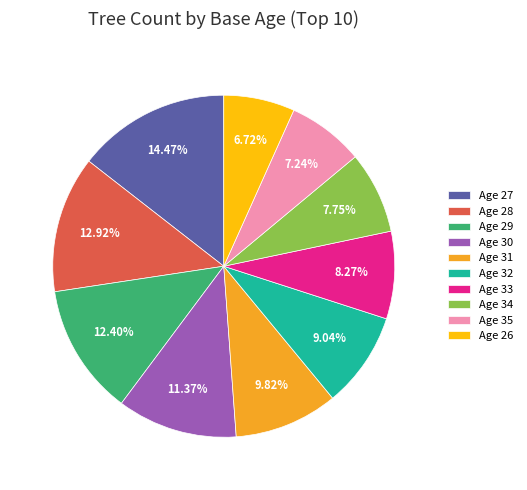

Approximately how many times larger is the value at Age 34 compared to Age 28?

0.6